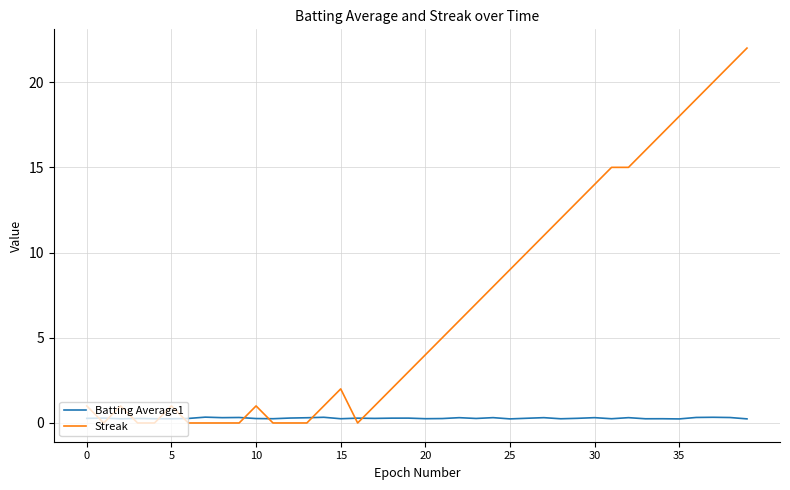

List the series in order of their overall mean, lowest first.

Batting Average1, Streak